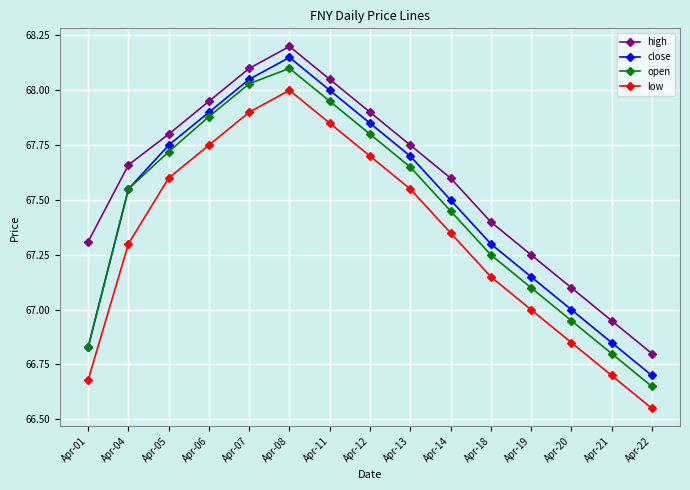

List the labels in order of high value, largest first.

Apr-08, Apr-07, Apr-11, Apr-06, Apr-12, Apr-05, Apr-13, Apr-04, Apr-14, Apr-18, Apr-01, Apr-19, Apr-20, Apr-21, Apr-22